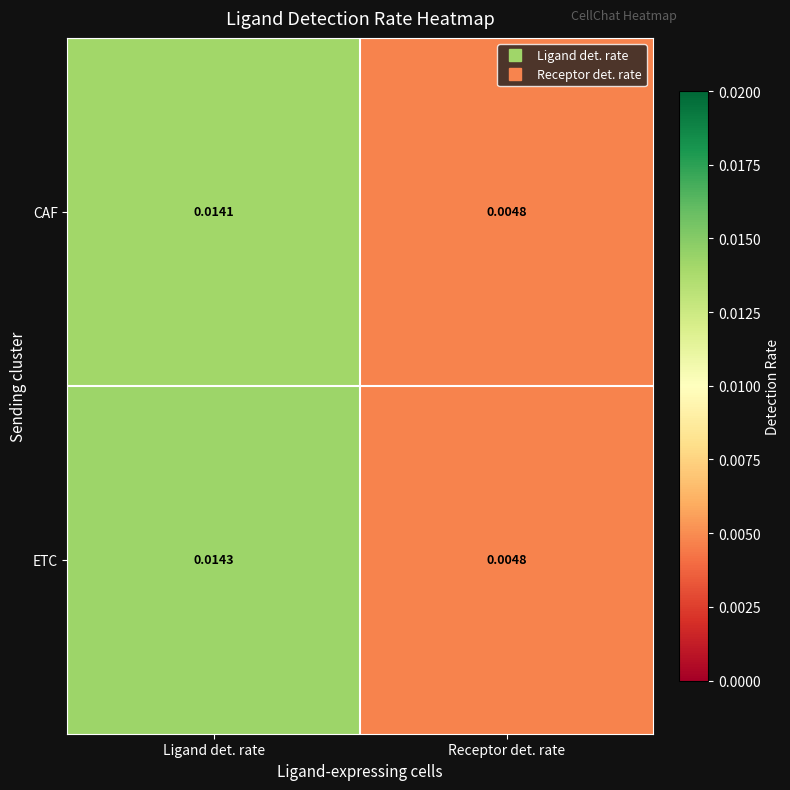

At which label is ETC closest to 0?

Receptor det. rate